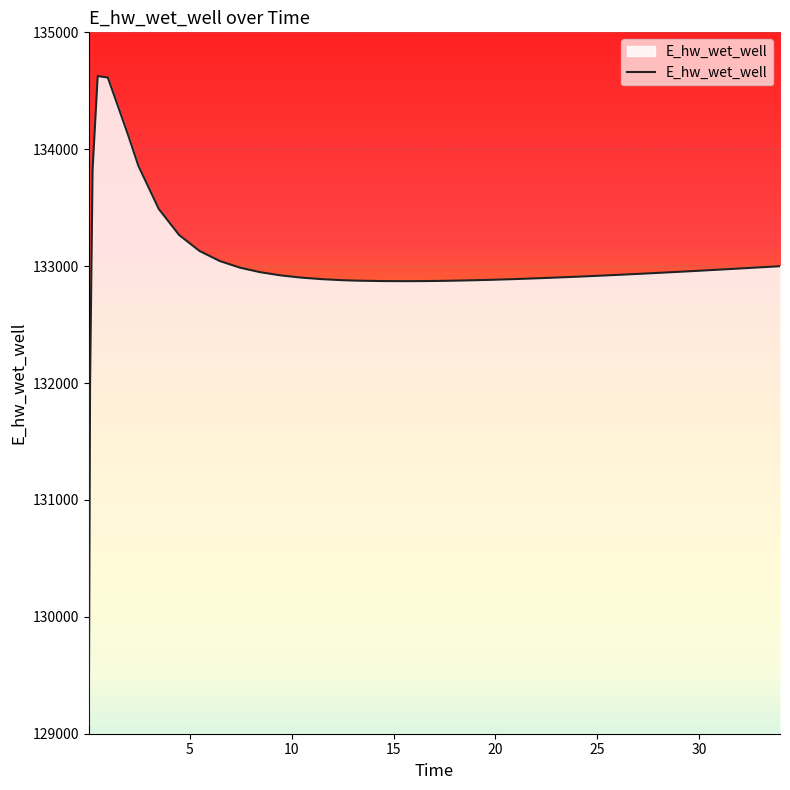

What is the sum of all values?

5319614.2